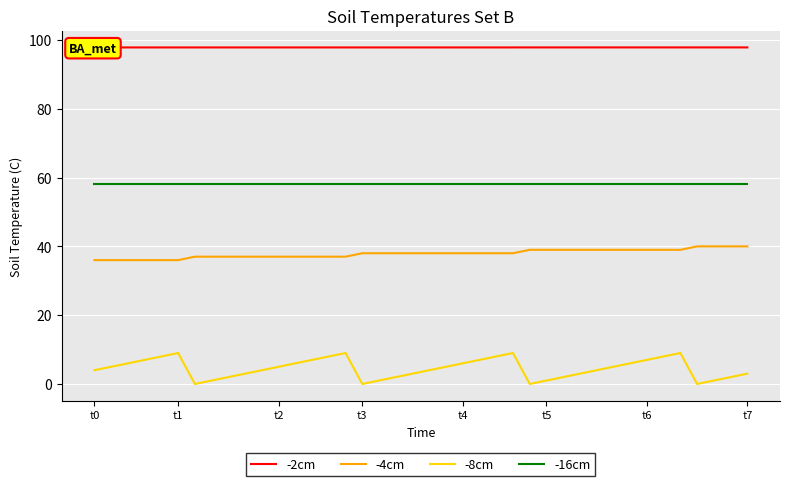

At how many categories does at least one series exceed 16?

40